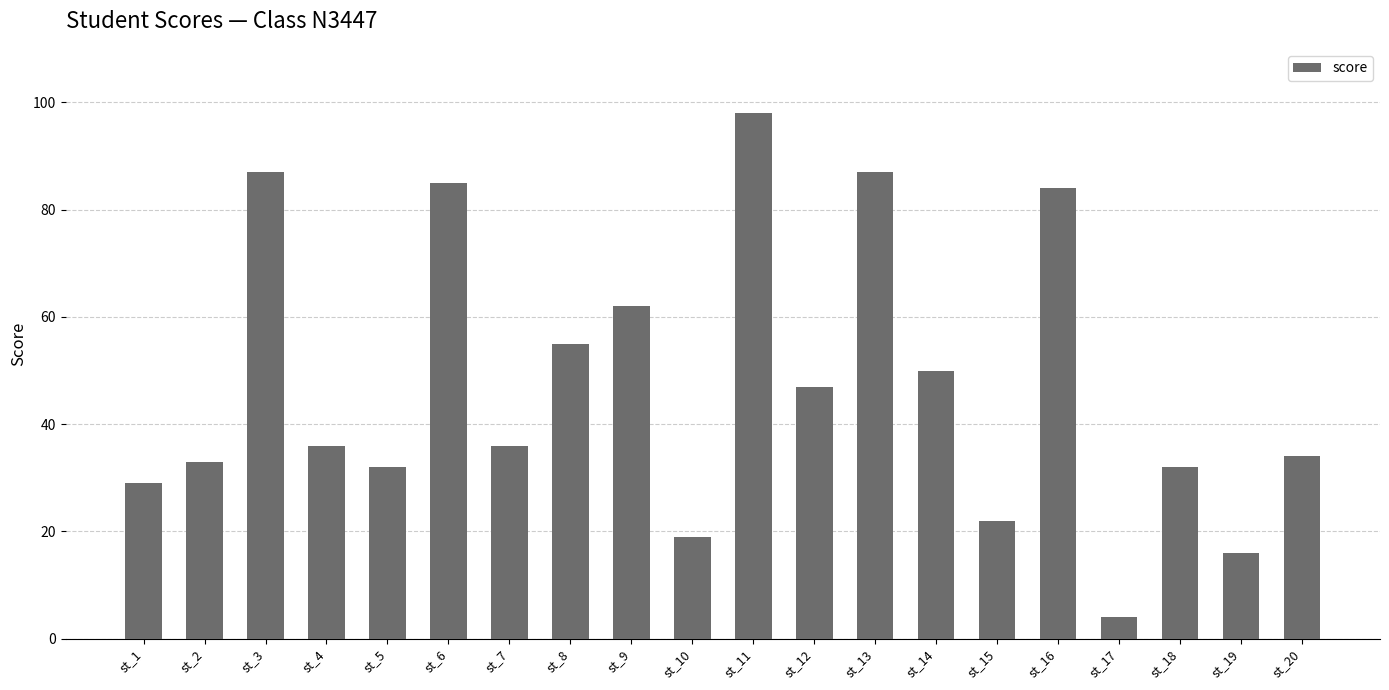

The value at st_16 is 55. True or false?

False